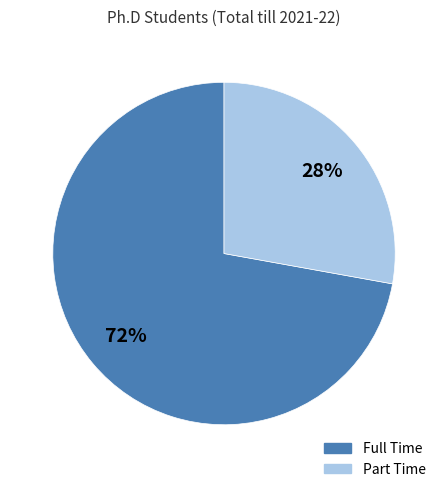

To the nearest percent, what is the combined percentage of Part Time and Full Time?

100%